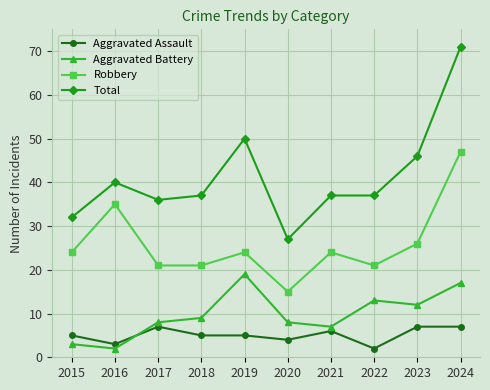

Rank the series by their maximum value, from highest to lowest.

Total, Robbery, Aggravated Battery, Aggravated Assault